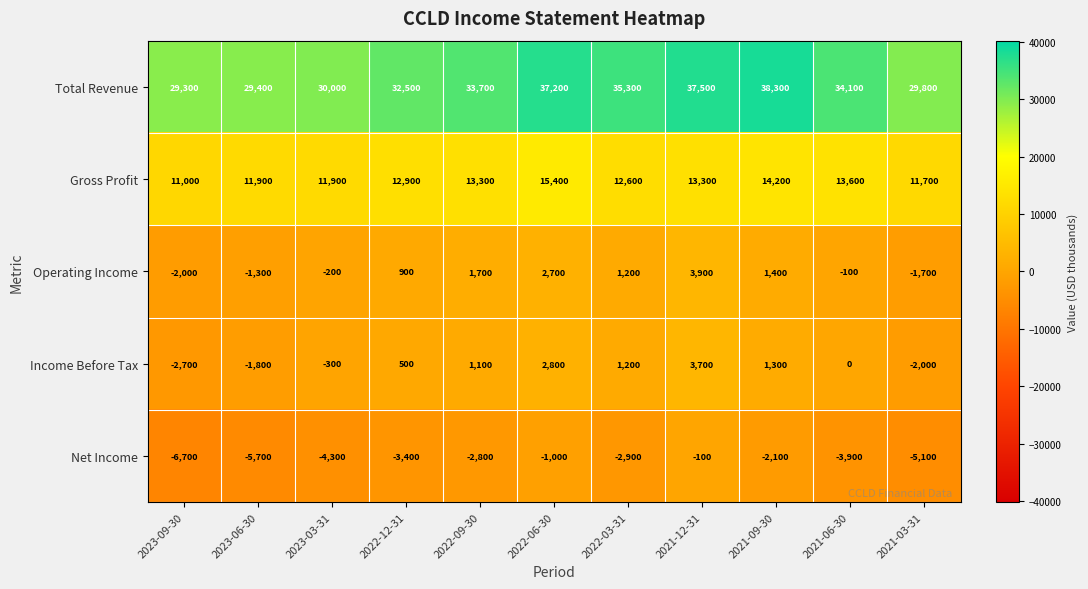

Which series has the widest spread of values?

Total Revenue